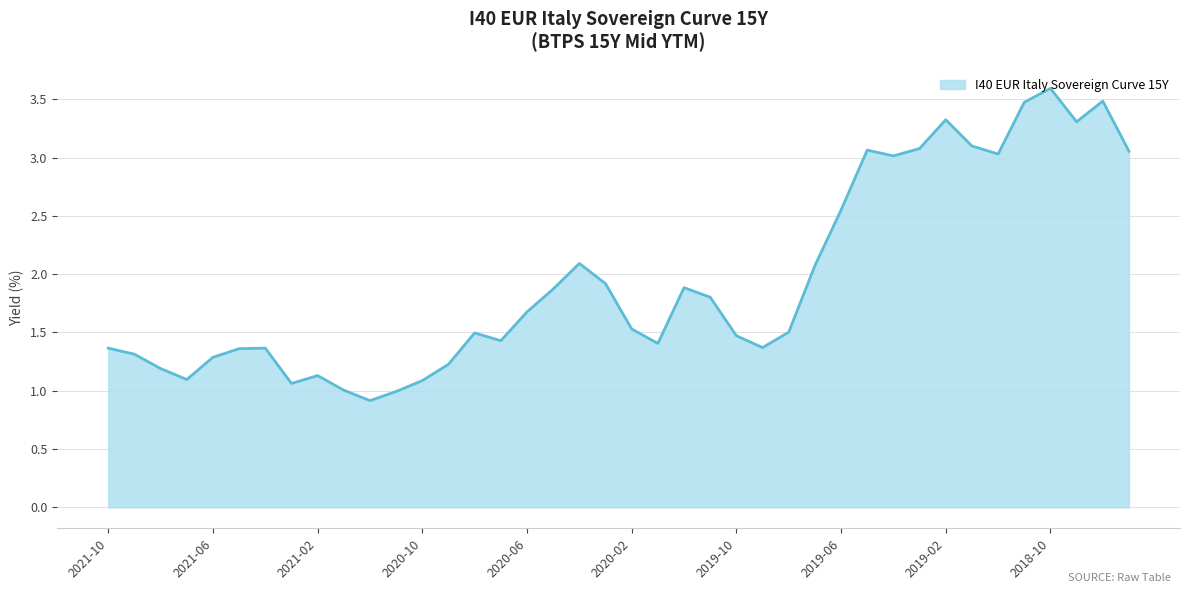

How many lines are shown in the chart?

1